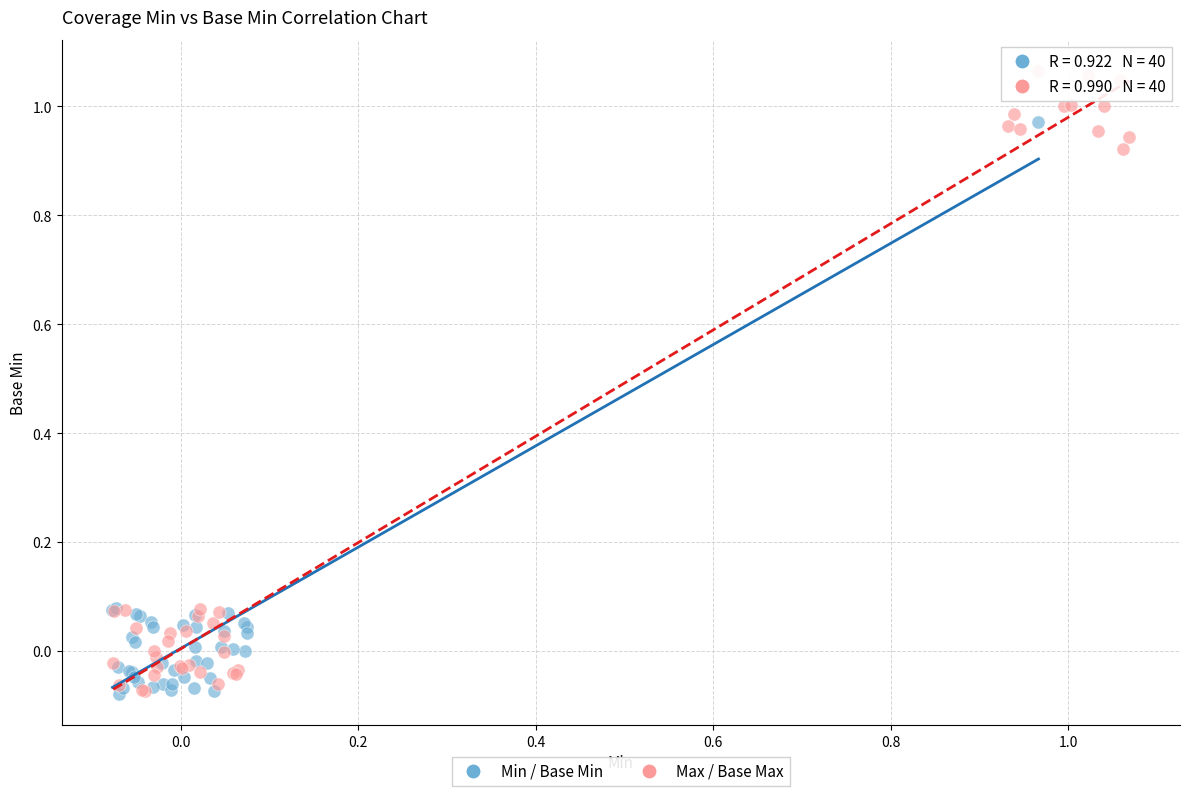

Which series has the largest Y range (max minus min)?

Max / Base Max